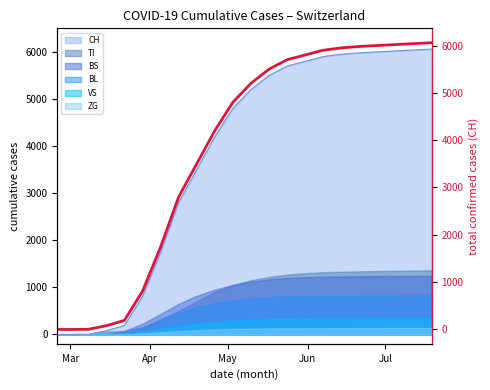

What is the highest value of the VS series?

348